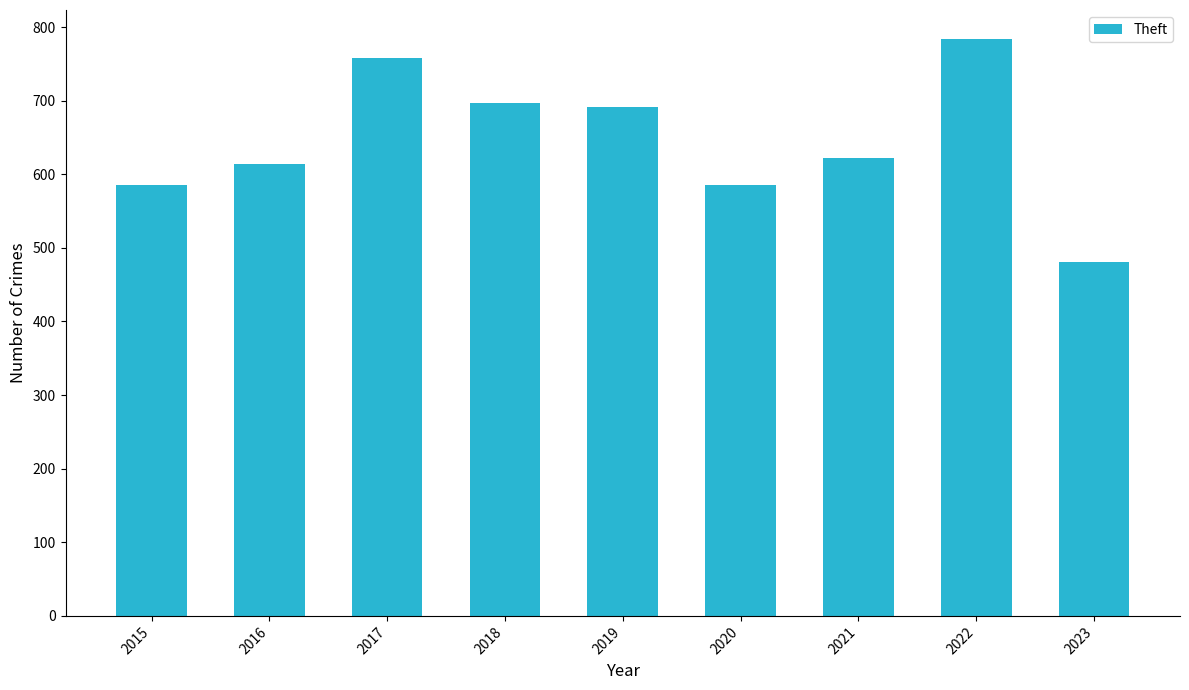

Which label corresponds to the largest value in the chart?

2022